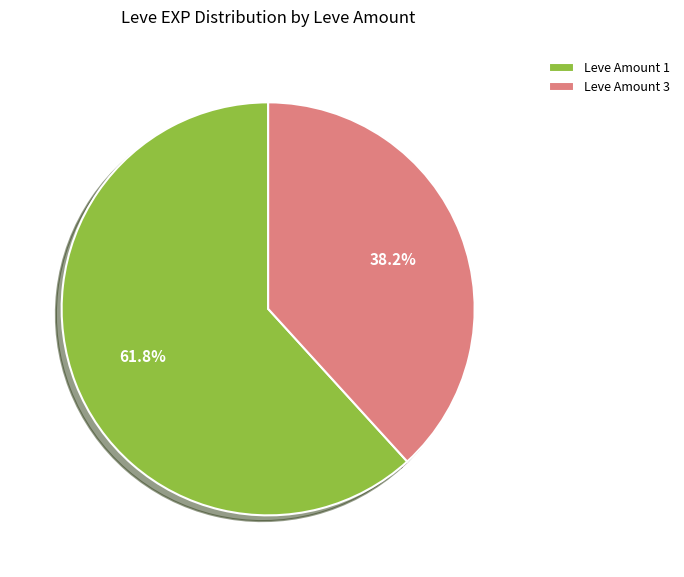

Count the number of slices in the pie.

2